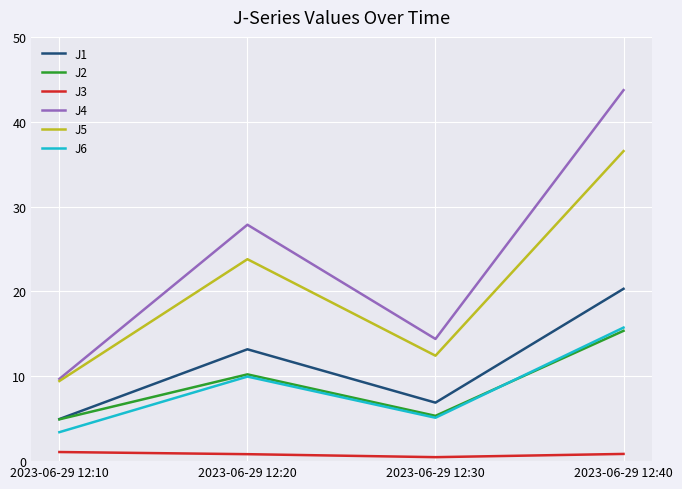

How many lines are shown in the chart?

6